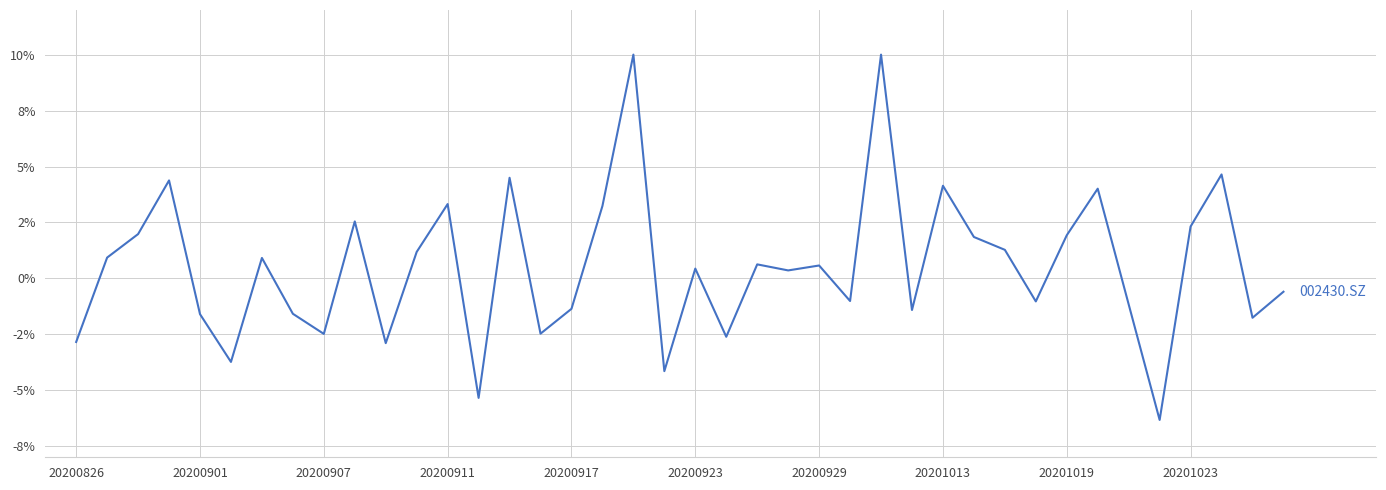

Is this an area chart (filled region under the line)?

No